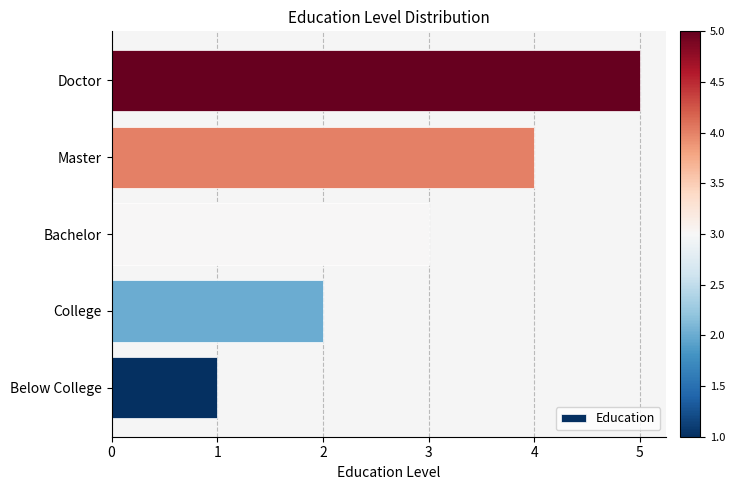

What is the ratio of the value at Master to the value at Bachelor?

1.3